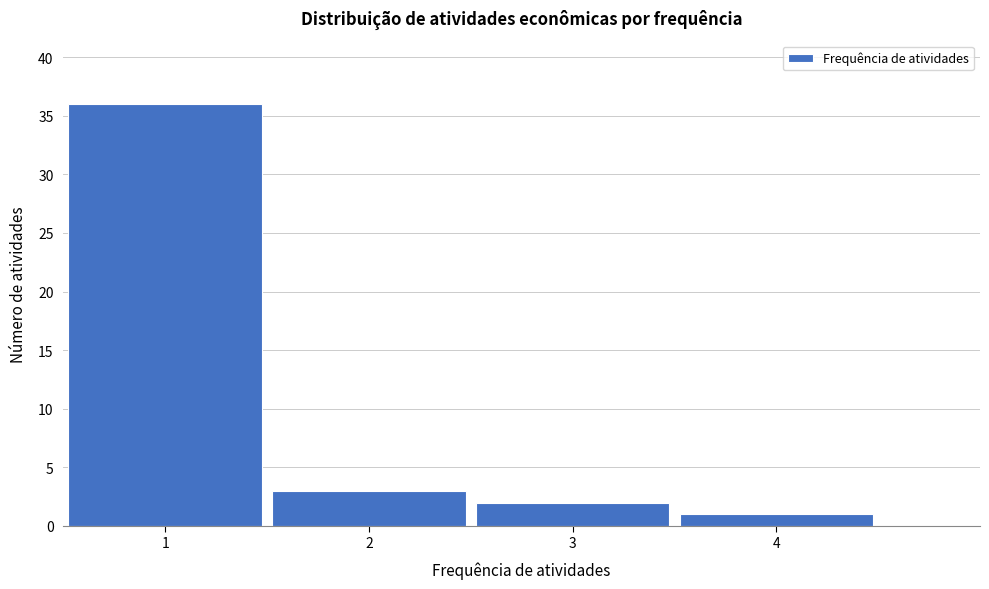

Reading left to right, transcribe this chart: for each bar, give the range it covers on the x-axis and its height. The values are not printed on the chart, so give them approximately, as read against the axis.

0.5 to 1.5: 36
1.5 to 2.5: 3
2.5 to 3.5: 2
3.5 to 4.5: 1